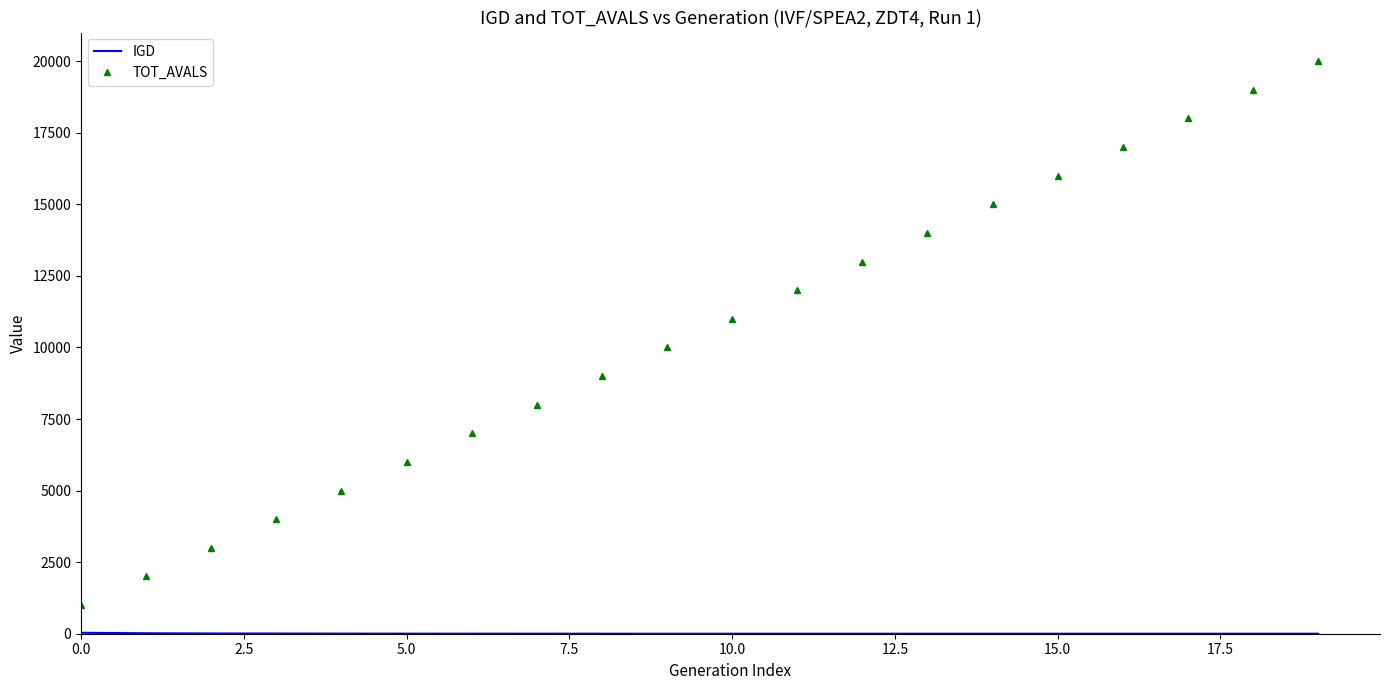

Which series has the widest spread of values?

TOT_AVALS